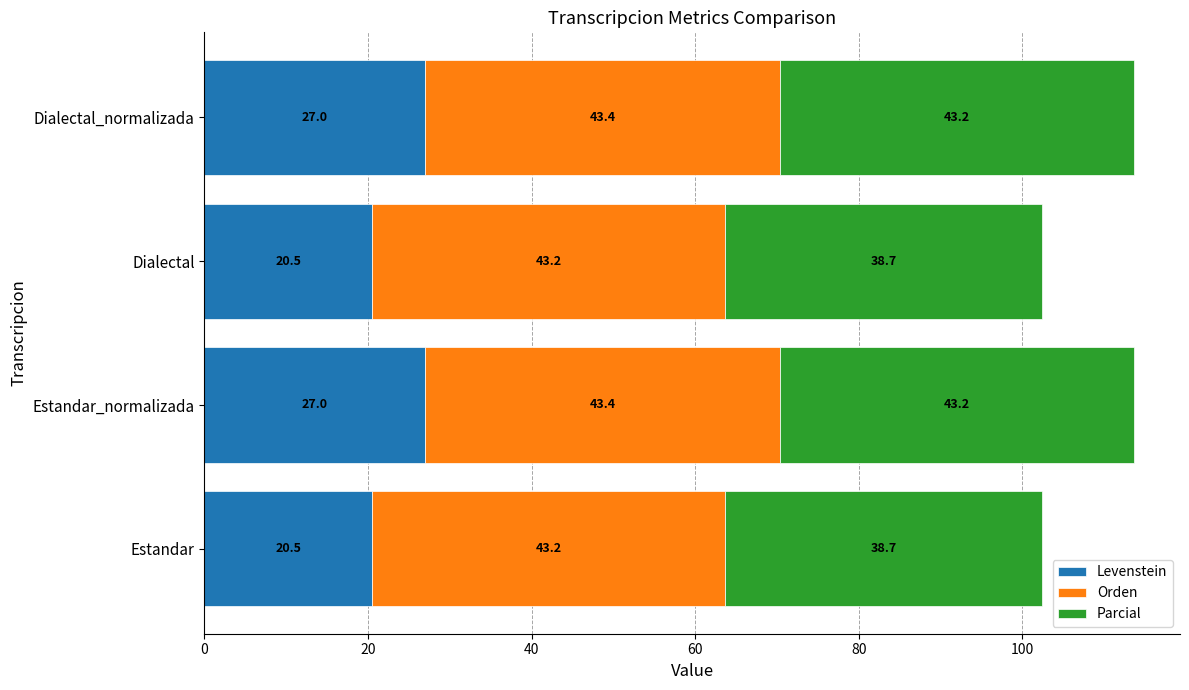

Read the Levenstein value at Estandar_normalizada.

27.0